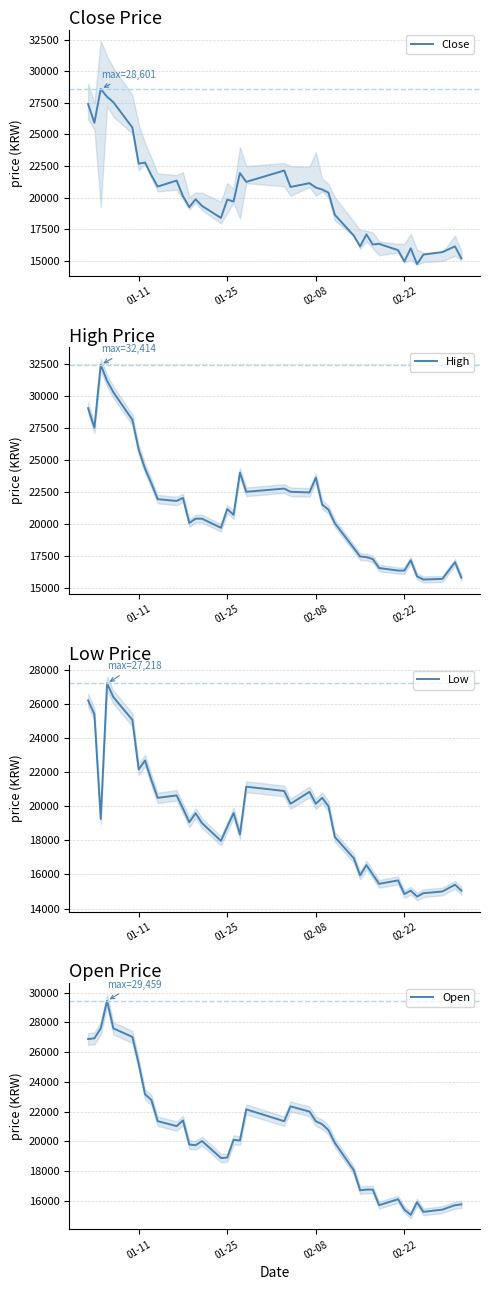

What is the approximate value of Close at 01-25, to the nearest 10?

19850